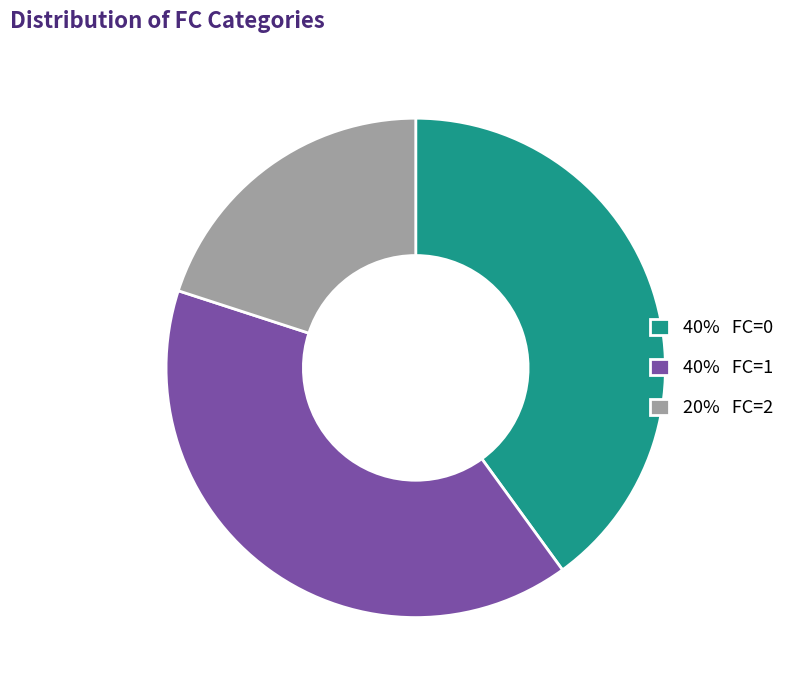

Is it true that 40% FC=0 is 40% of the pie?

True